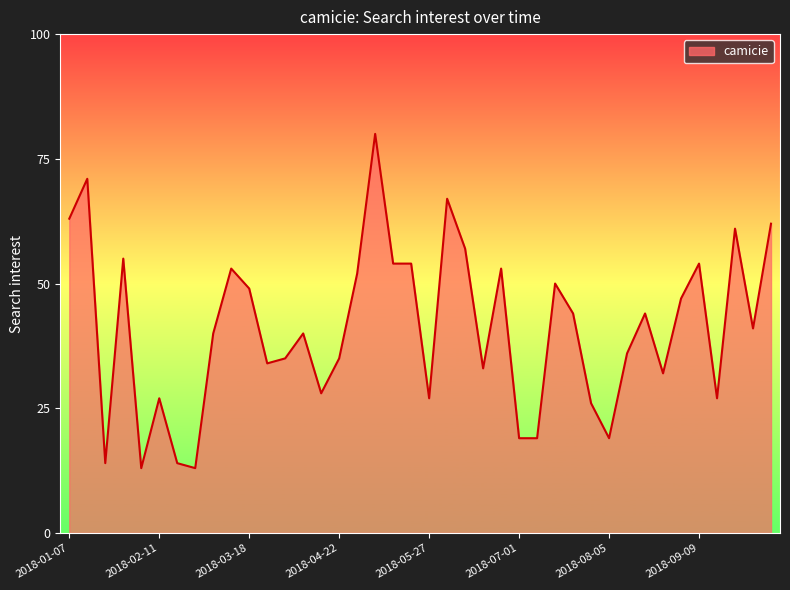

What is the difference between the maximum and minimum values?

67